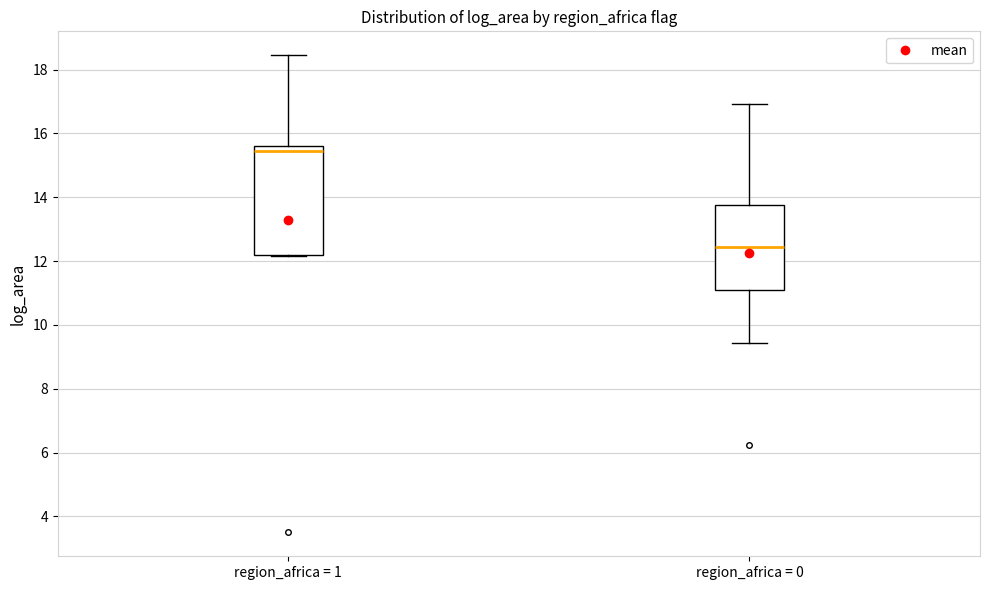

Reading left to right, read every box against the y-axis: the position of its median line, the range the box covers, and the ends of its whiskers. The values are not printed on the chart, so give them approximately, as read against the axis.

region_africa = 1: median 15.4, box 12.2 to 15.6, whiskers 12.2 to 18.4
region_africa = 0: median 12.4, box 11.2 to 13.8, whiskers 9.4 to 17.0